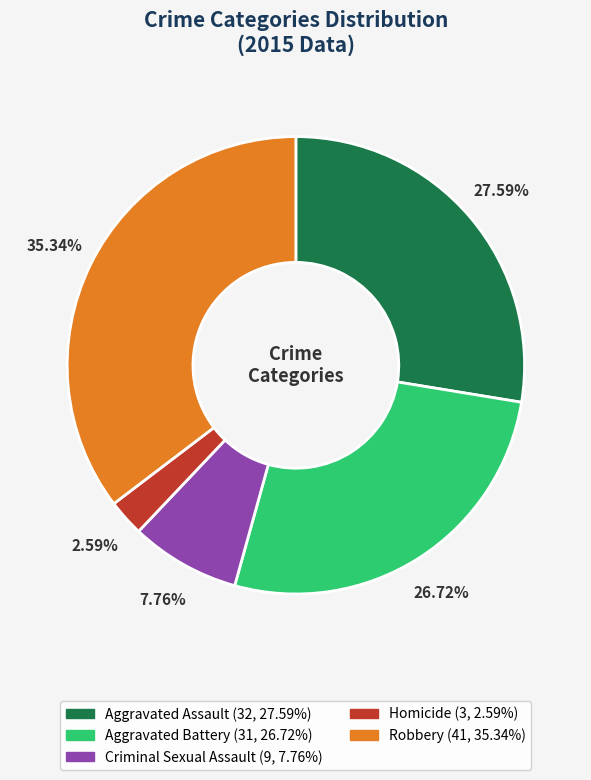

Between Robbery and Aggravated Battery, which is larger?

Robbery